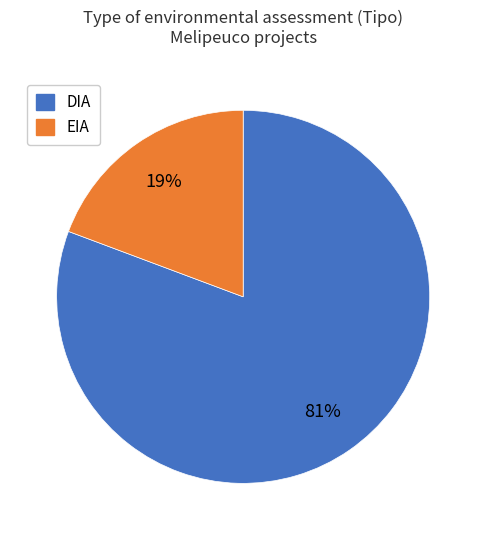

What is the majority slice?

DIA